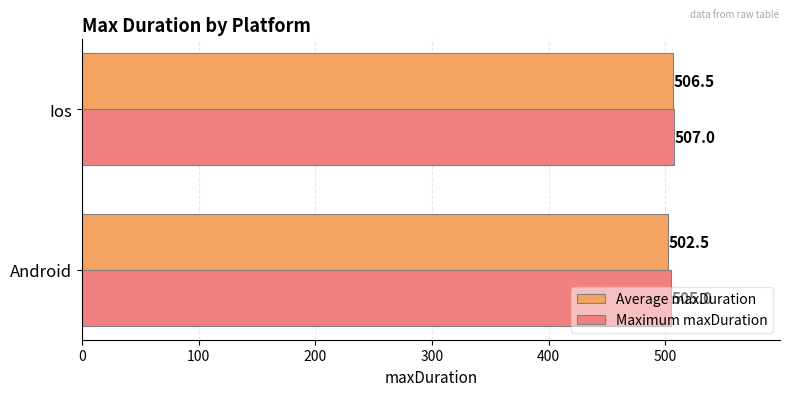

What is the average value of the Maximum maxDuration series?

506.0